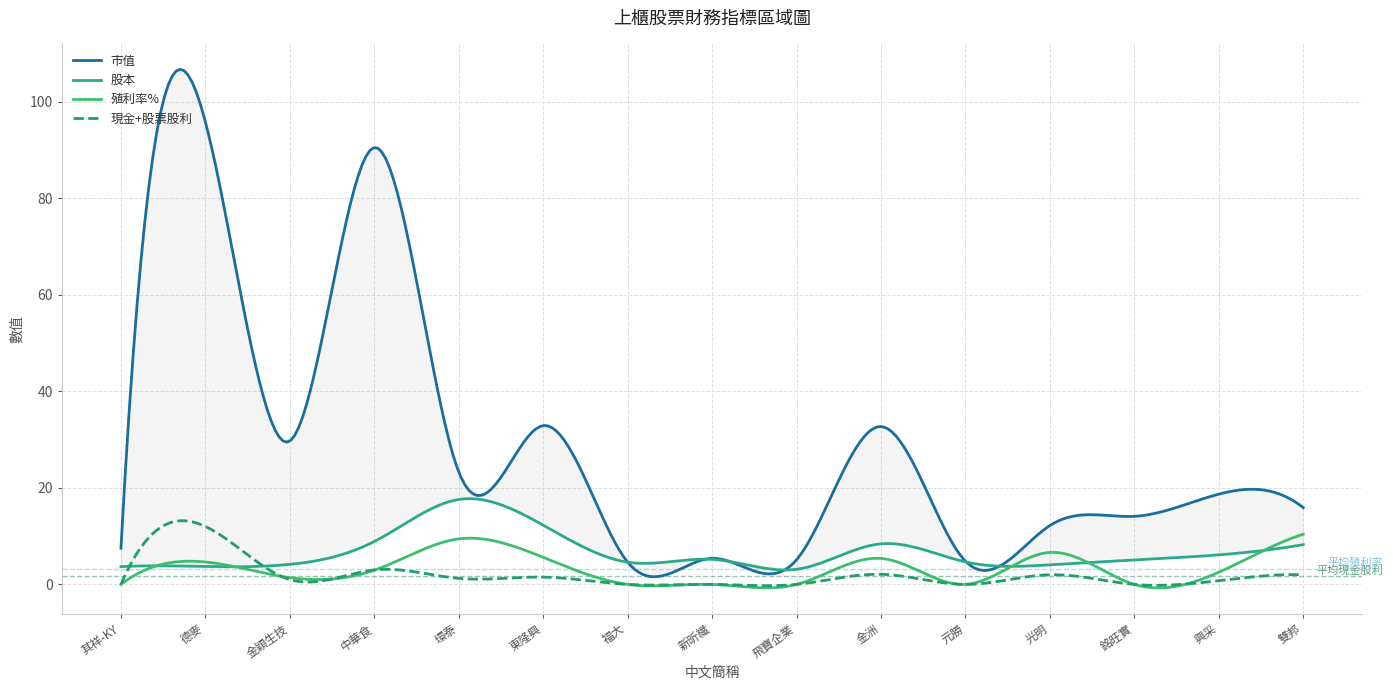

How many data points in 現金+股票股利 are less than 1?

7